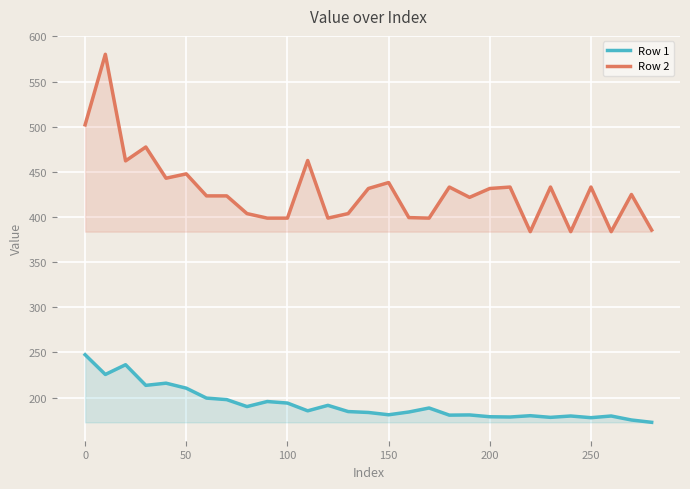

What is the difference between the maximum and minimum values in the Row 2 series?

196.4